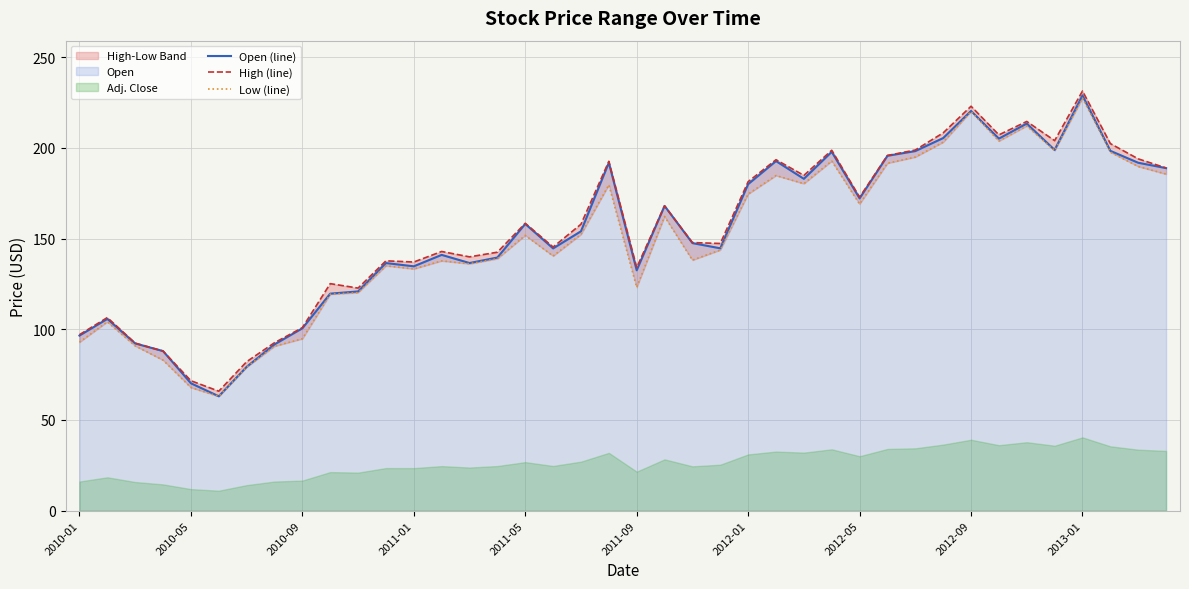

How many lines are shown in the chart?

3